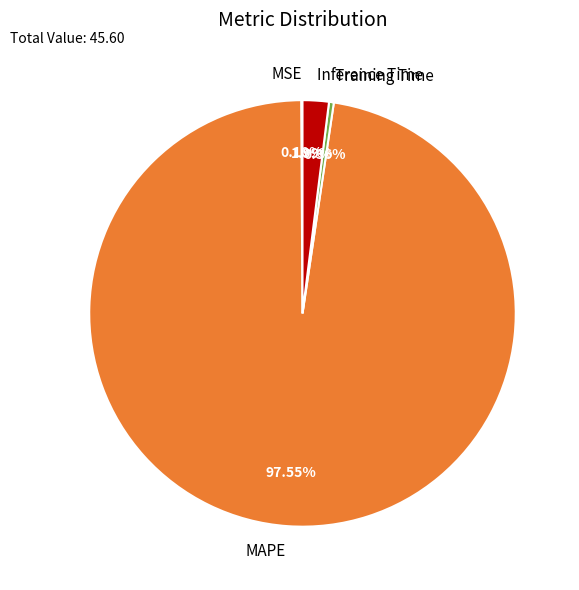

Does any single category account for the majority?

Yes